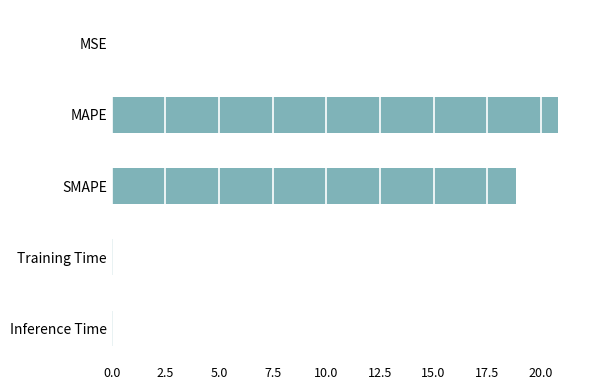

What is the sum of all values?

39.7